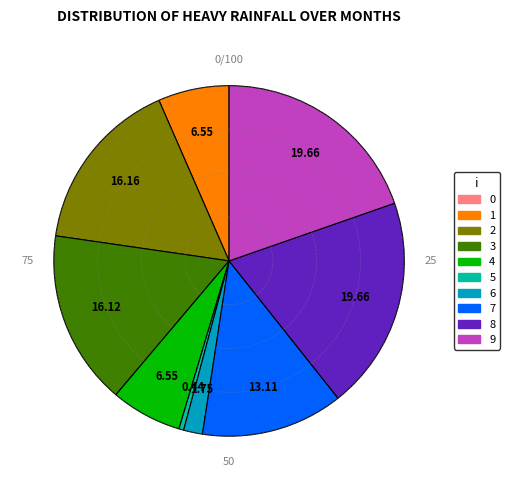

Is there any slice that represents more than half of the pie?

No